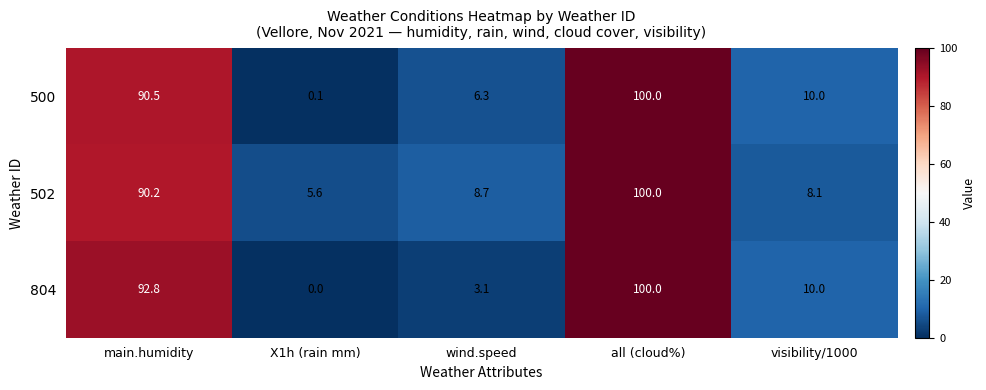

What is the total value across all series at wind.speed?

18.1